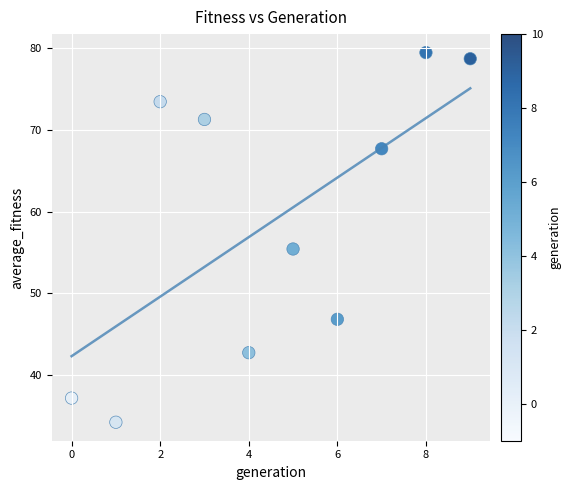

What is the average Y value?

58.7